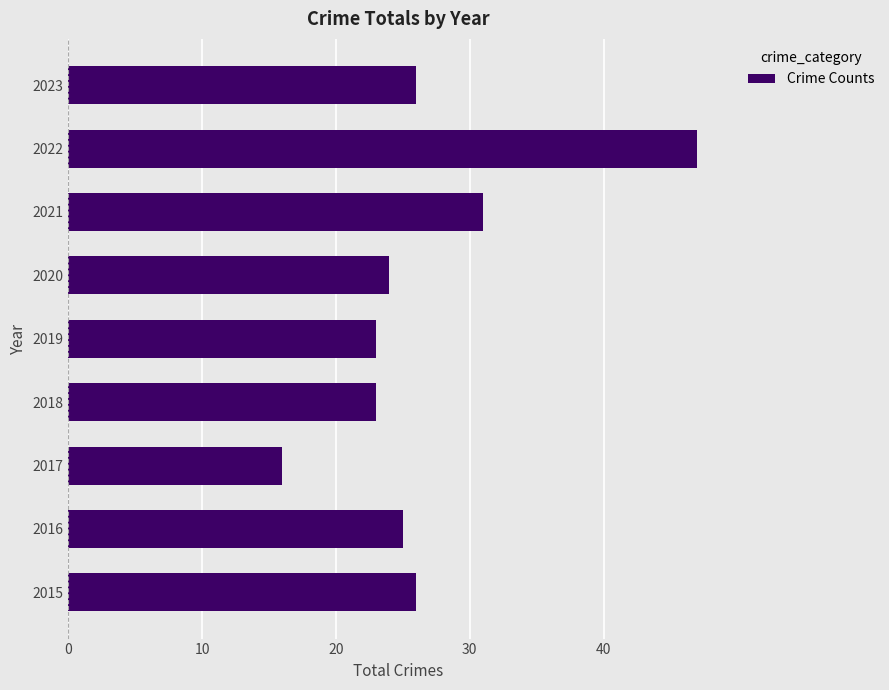

Is it true that the value at 2021 is 14?

False